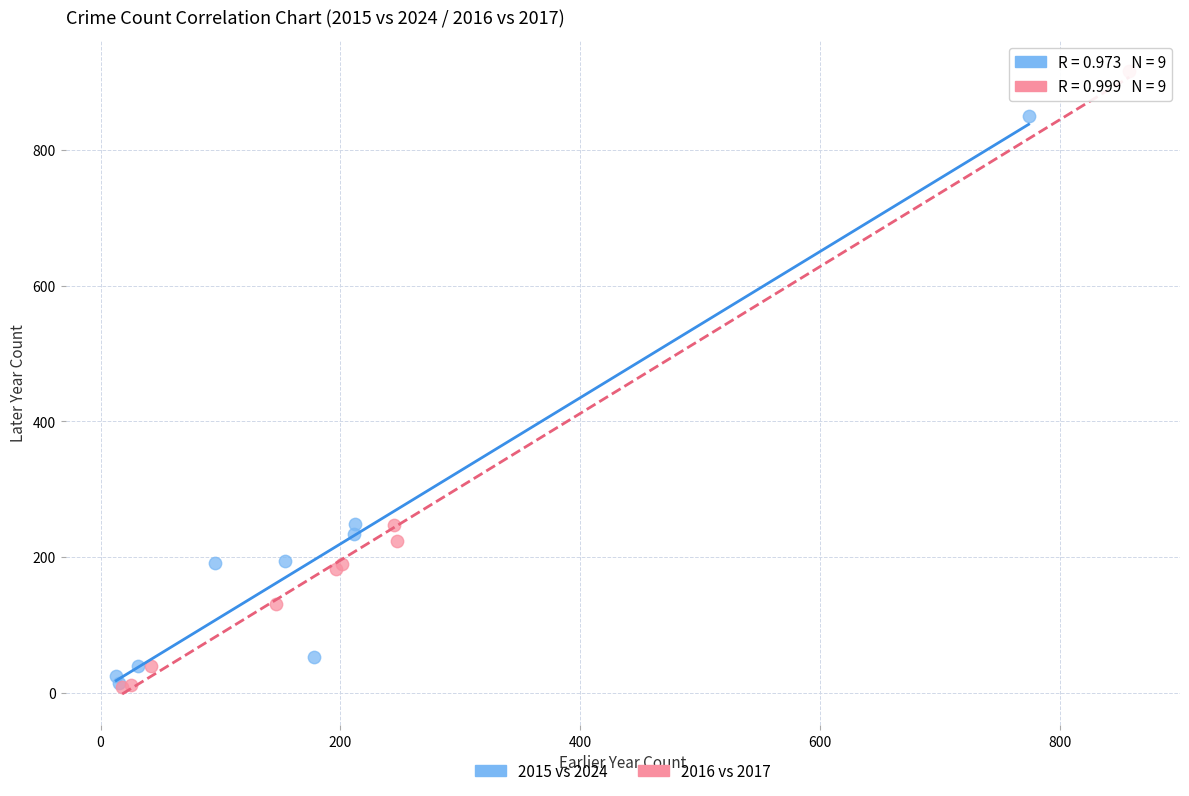

Which series has the widest spread of Y values?

2016 vs 2017